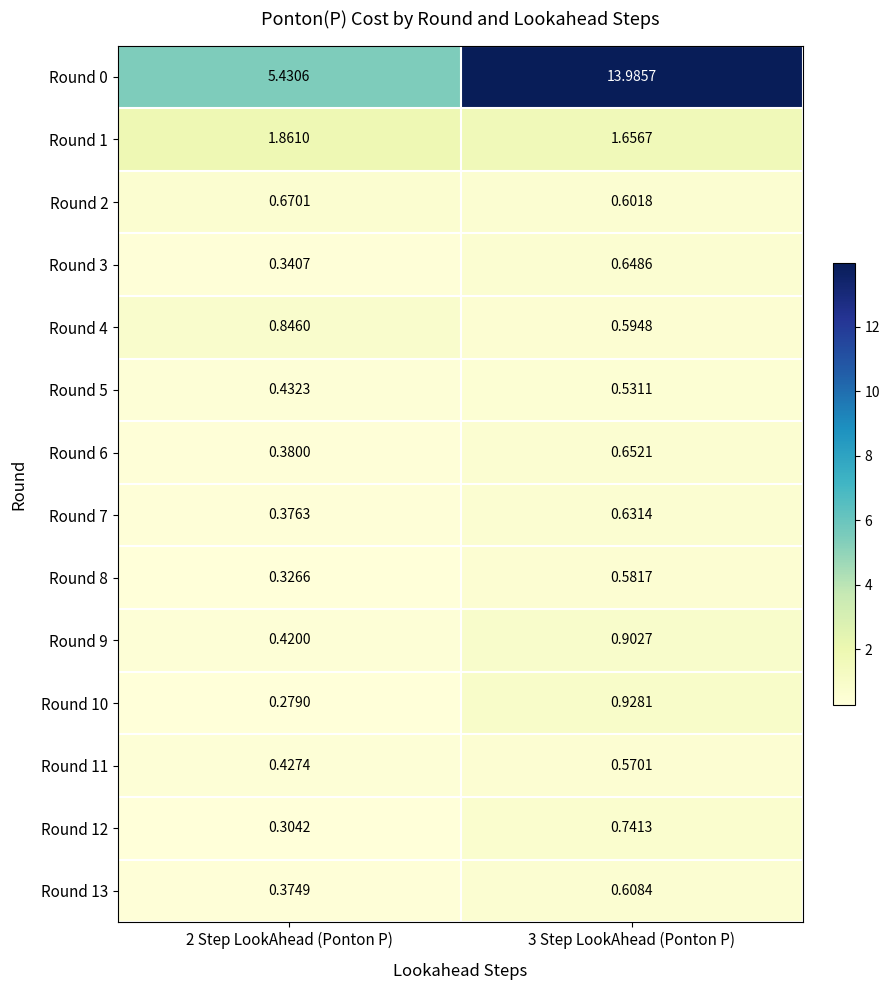

Is the value of Round 9 at 3 Step LookAhead (Ponton P) greater than the value of Round 10 at 2 Step LookAhead (Ponton P)?

Yes